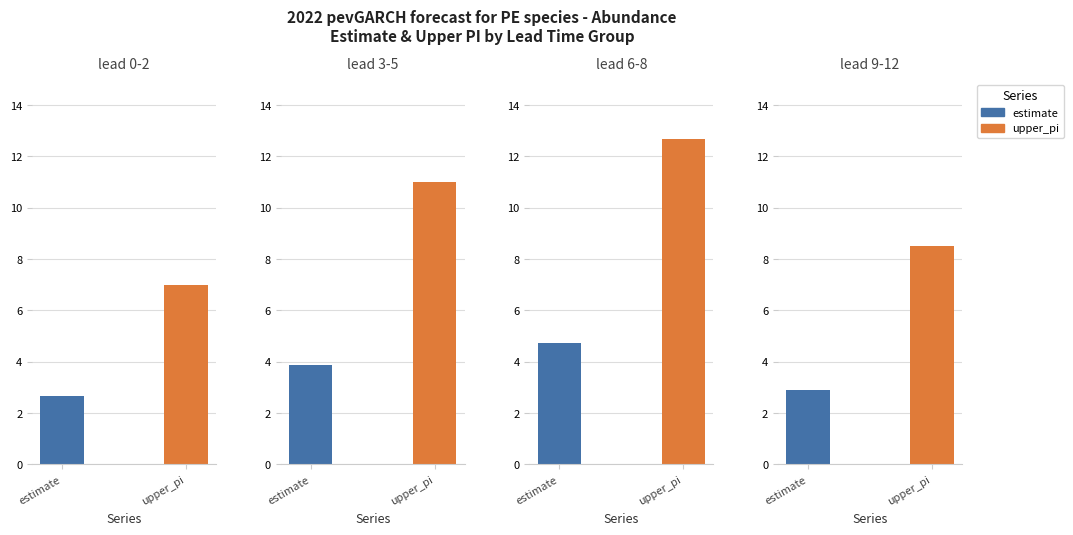

Is it true that lead_time_newmoons equals 4.0 at 569?

False